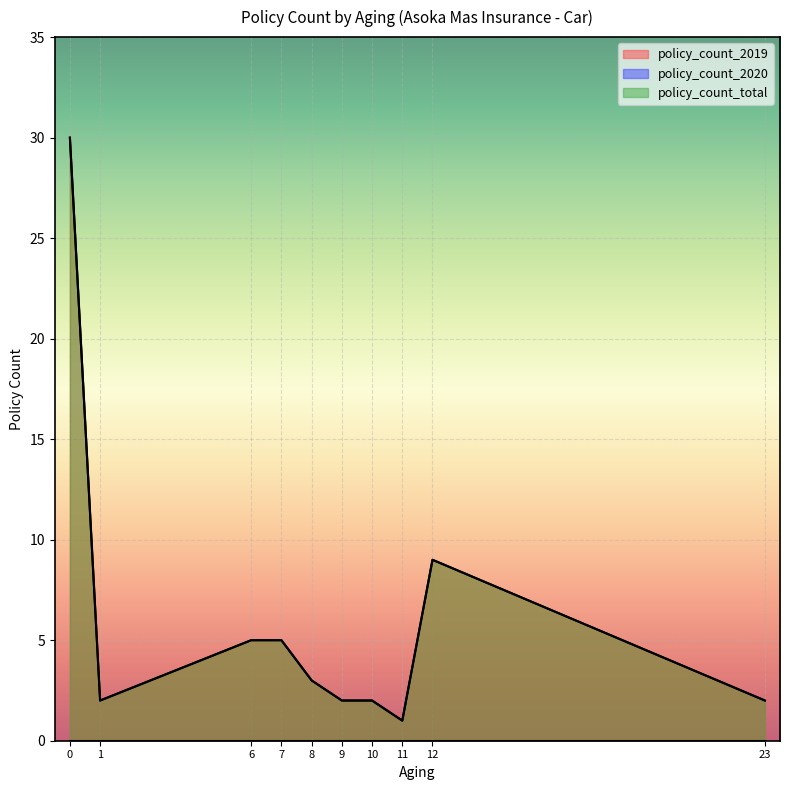

Between 0 and 6, which series saw the biggest shift?

policy_count_2019